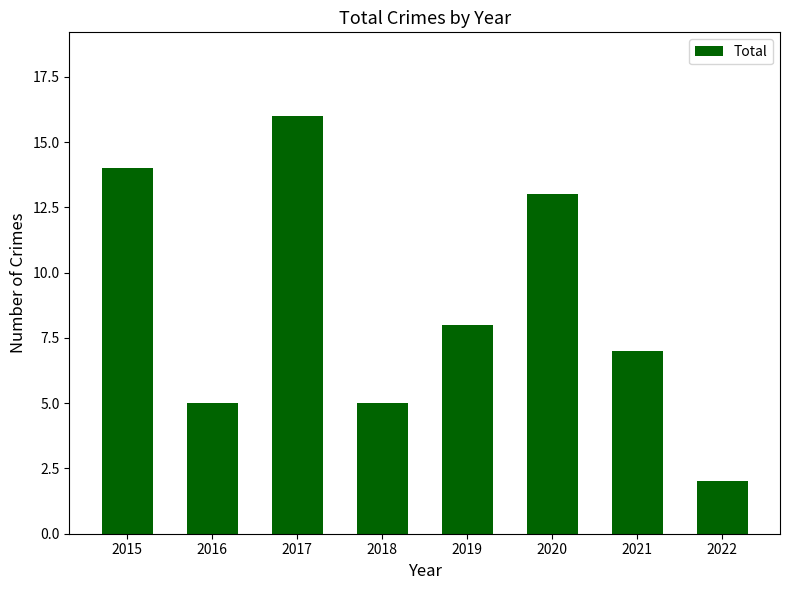

Which label corresponds to the smallest value in the chart?

2022